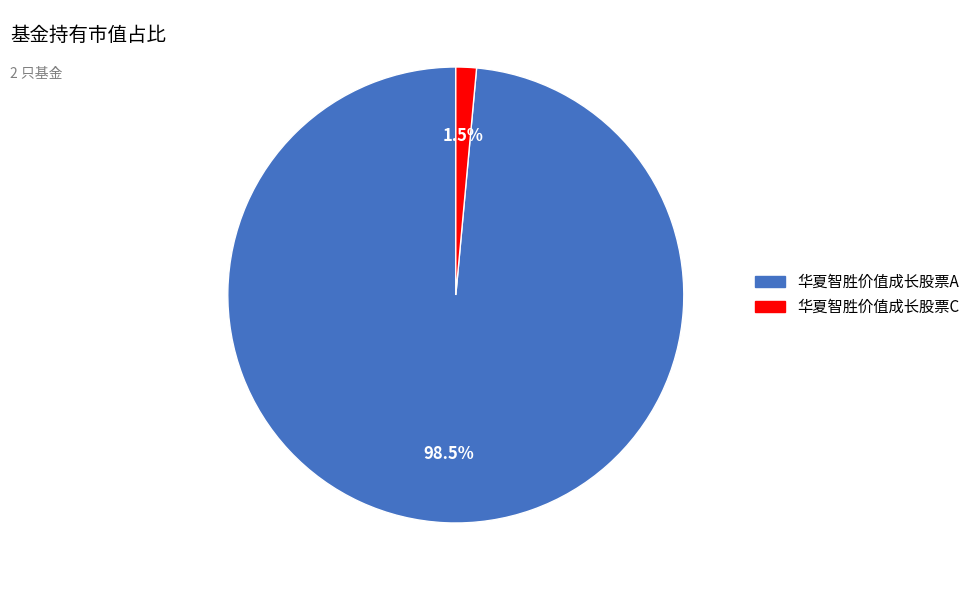

To the nearest percent, what is the combined percentage of 华夏智胜价值成长股票A and 华夏智胜价值成长股票C?

100%